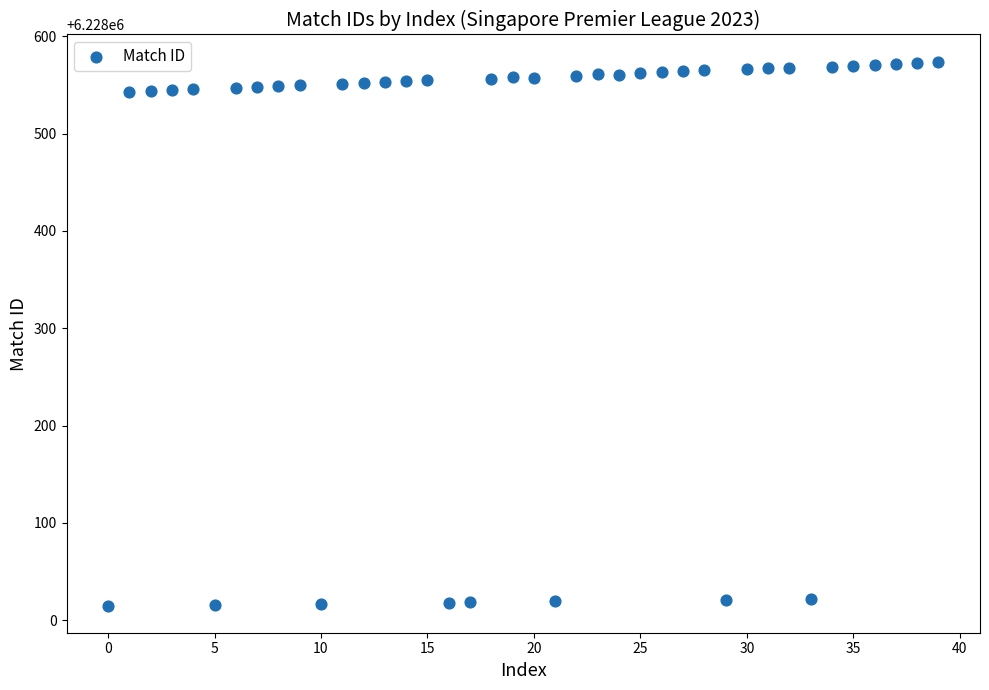

What is the range of Y values (max minus min)?

559